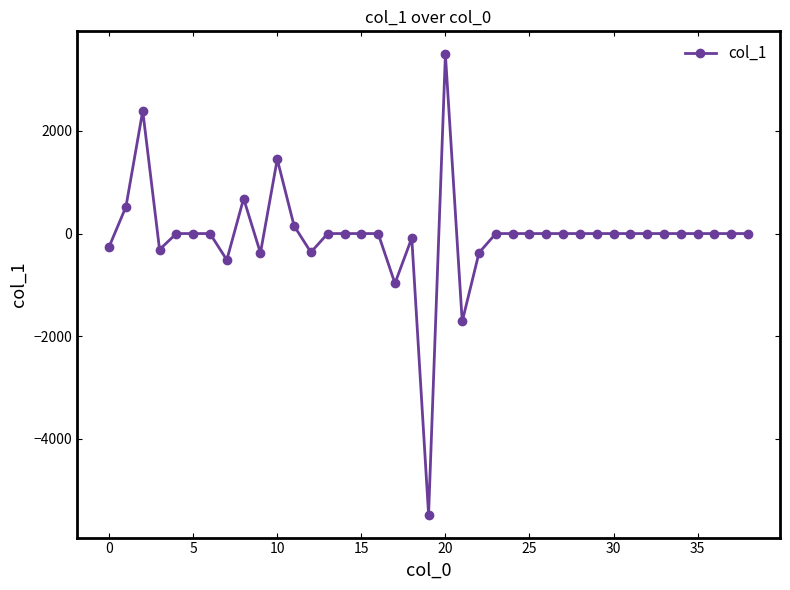

What is the maximum value shown in the chart?

3489.9